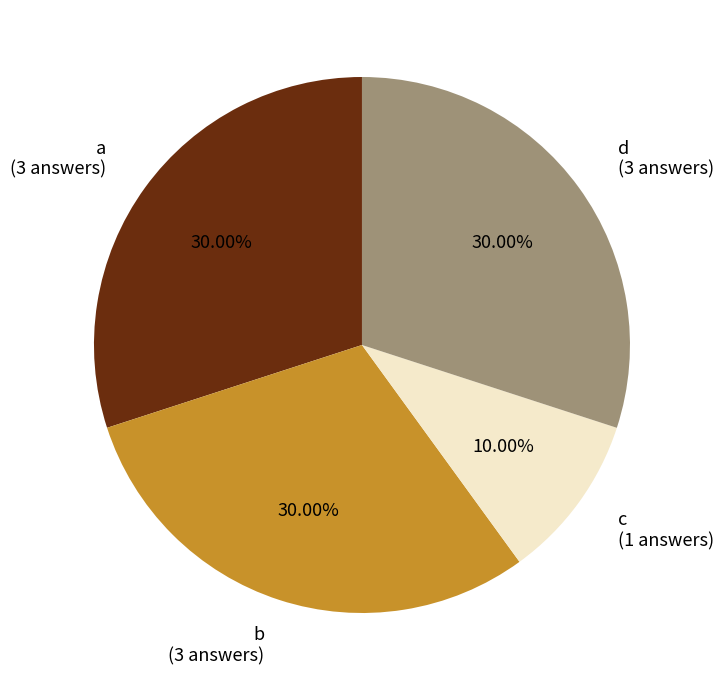

How many slices are in this pie chart?

4